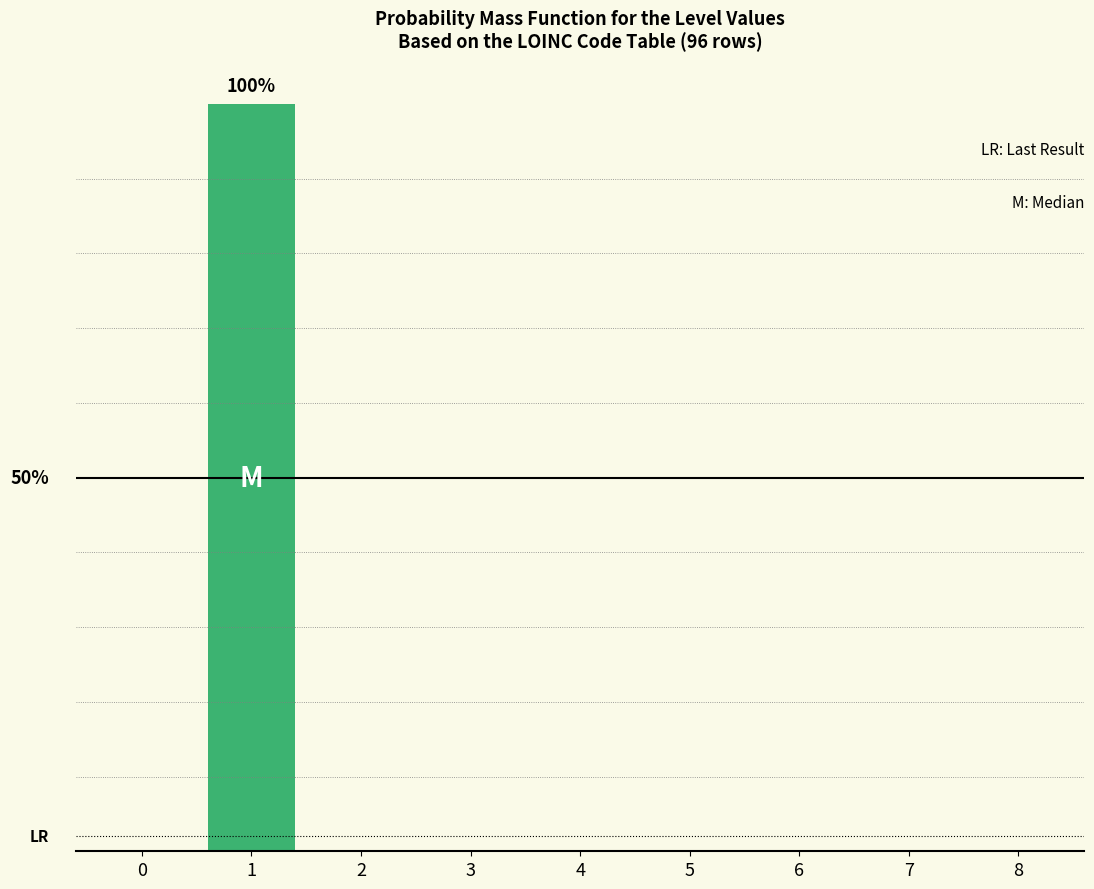

Are the bars horizontal?

No